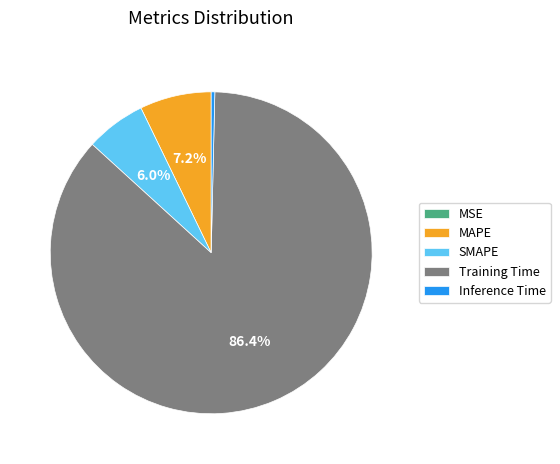

To the nearest percent, what is the average slice percentage?

20%